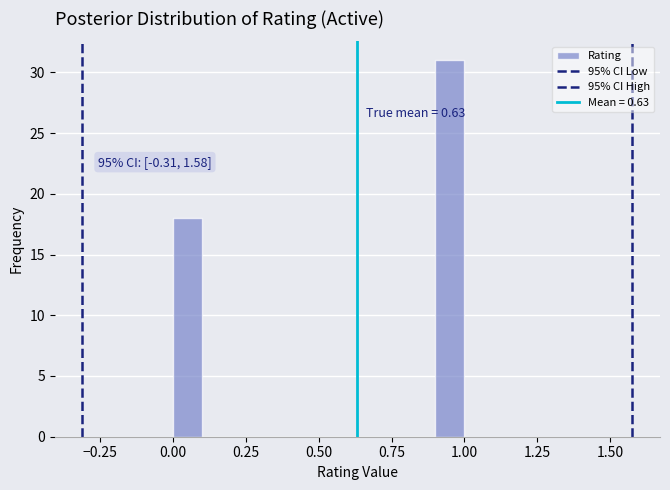

Read against the x-axis, roughly where is the centre of the tallest bar?

0.95